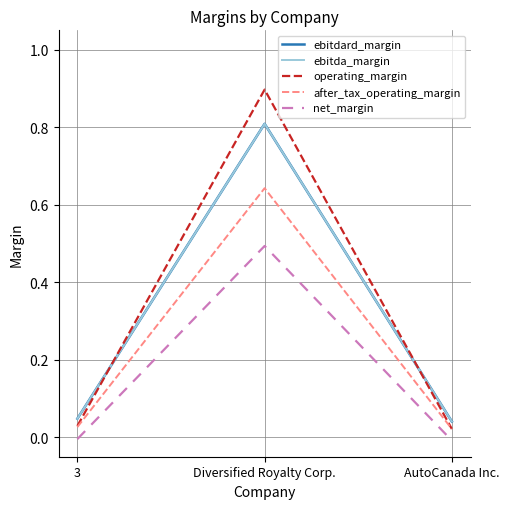

Rank the categories by ebitda_margin value from lowest to highest.

AutoCanada Inc., 3, Diversified Royalty Corp.